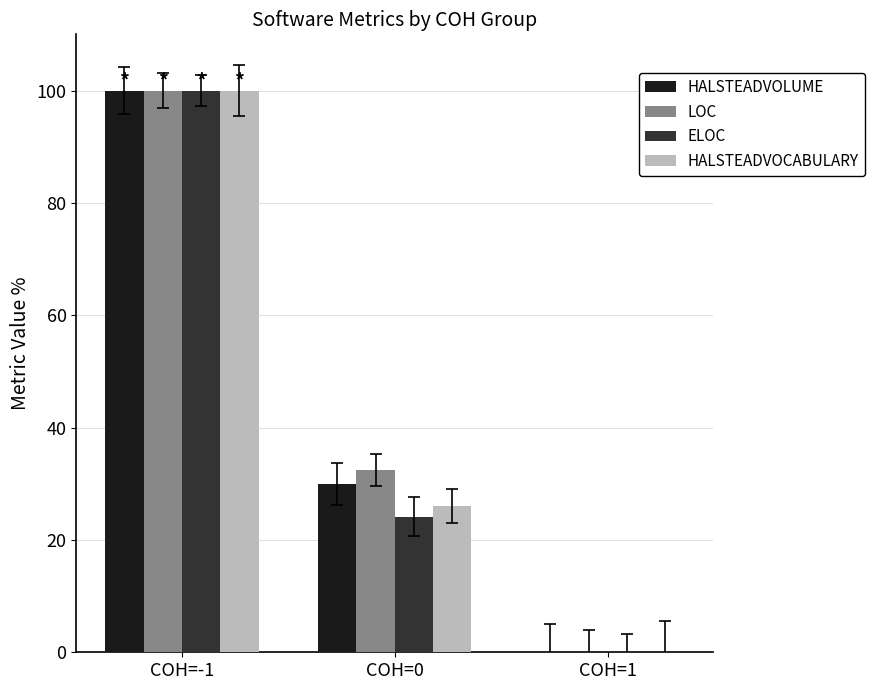

The value of ELOC at COH=-1 is 100.0. True or false?

True